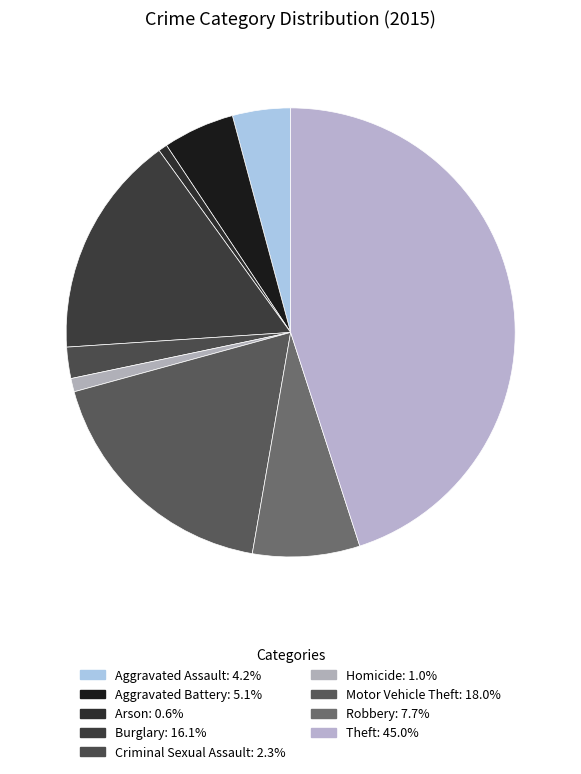

How many slices are in this pie chart?

9